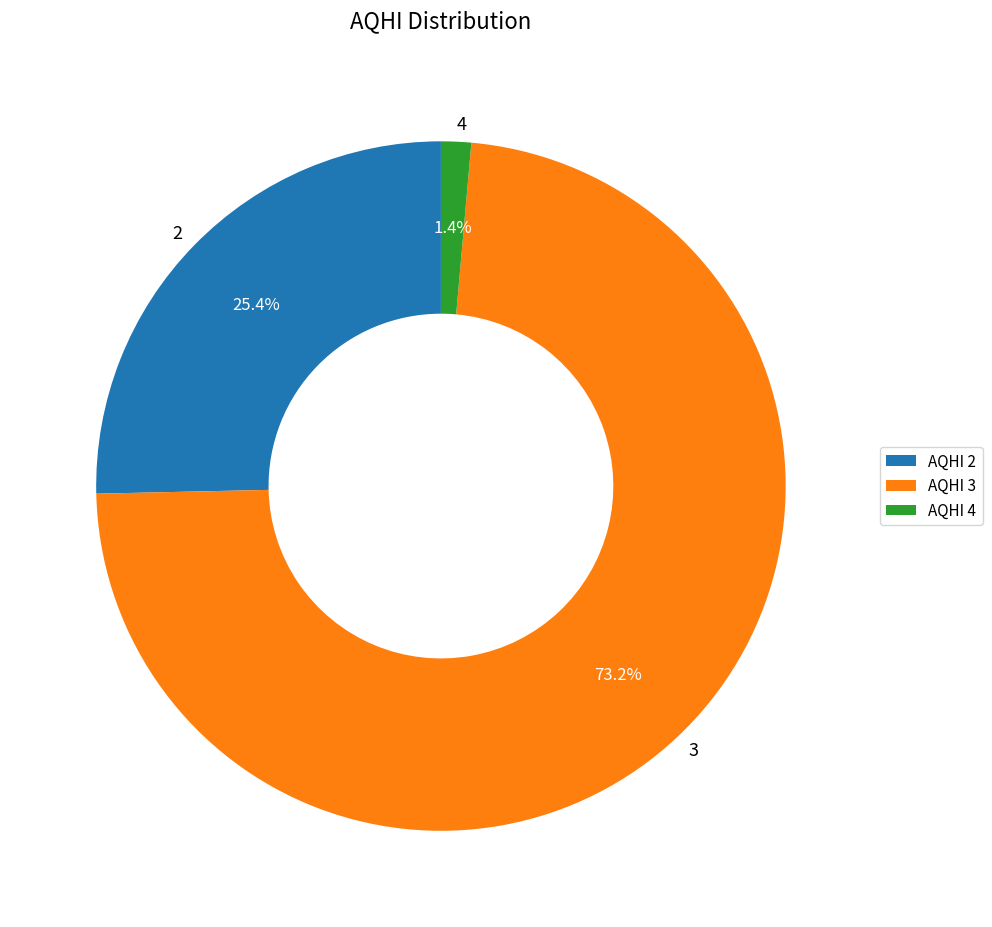

How many segments does this pie chart have?

3